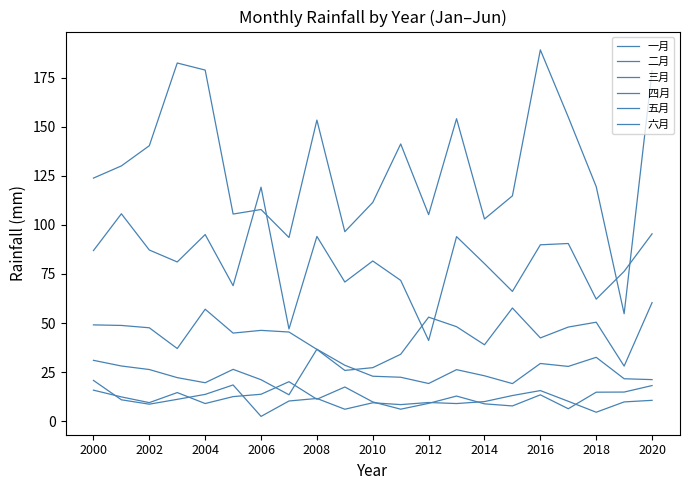

What is the value of the 四月 point at the 1st from the left?

49.1